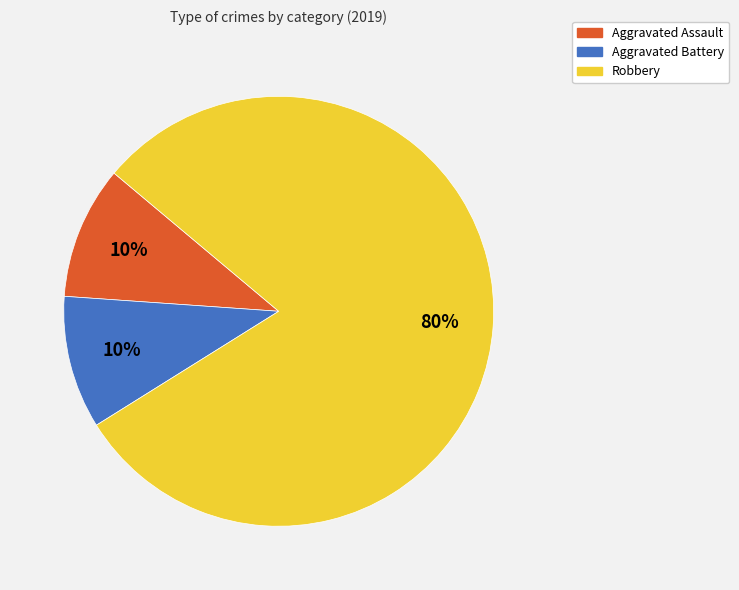

To the nearest percent, what is the average slice percentage?

33%